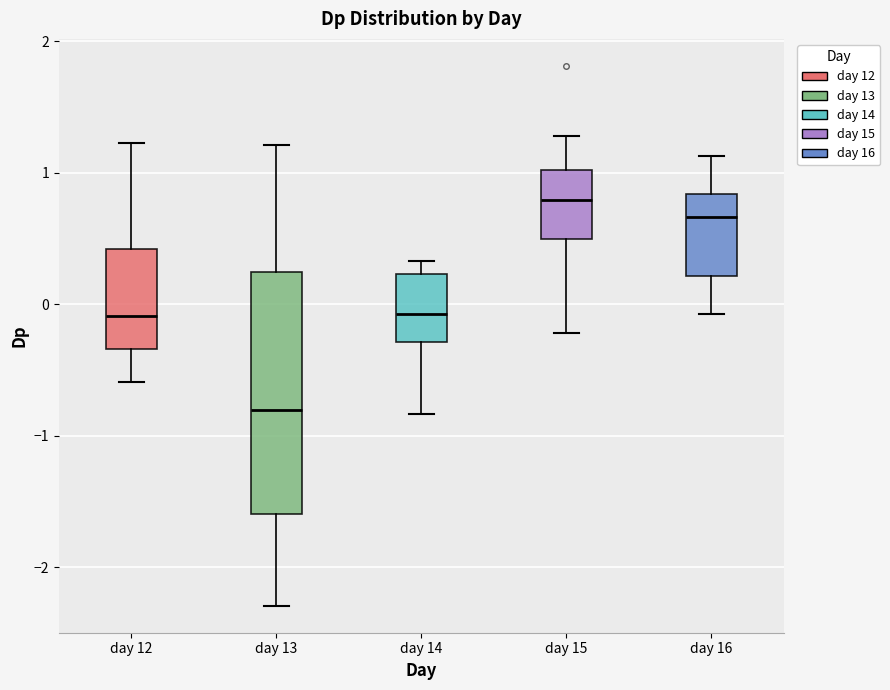

Reading left to right, transcribe this box plot: for each box, give where its median line is, the range the box spans, and where its two whiskers end, as read against the y-axis. The values are not printed on the chart, so give them approximately, as read against the axis.

day 12: median -0.1, box -0.3 to 0.4, whiskers -0.6 to 1.2
day 13: median -0.8, box -1.6 to 0.2, whiskers -2.3 to 1.2
day 14: median -0.1, box -0.3 to 0.2, whiskers -0.8 to 0.3
day 15: median 0.8, box 0.5 to 1.0, whiskers -0.2 to 1.3
day 16: median 0.7, box 0.2 to 0.8, whiskers -0.1 to 1.1